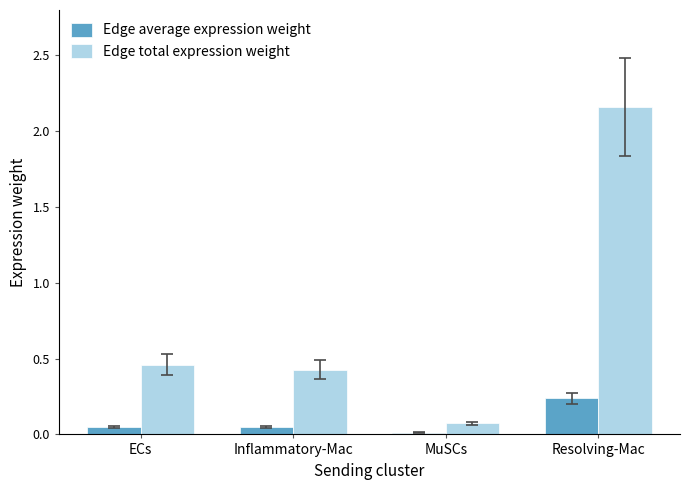

Is the value of Edge average expression weight at ECs greater than the value of Edge total expression weight at Inflammatory-Mac?

No